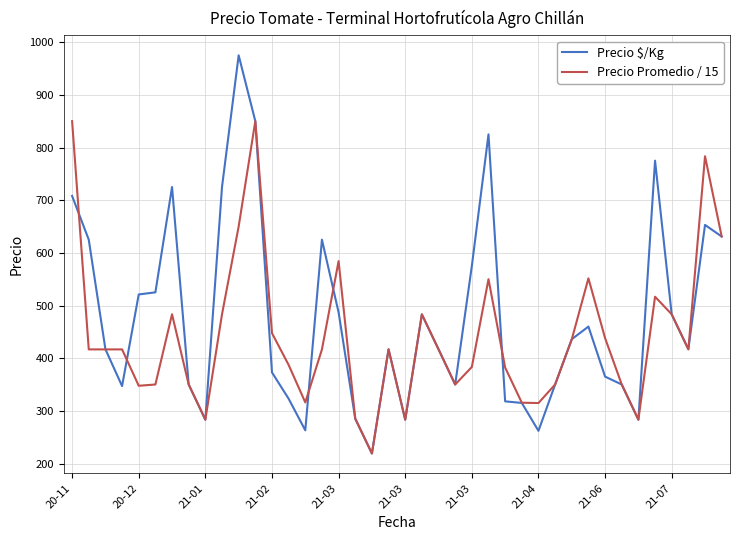

What is the highest value of the Precio $/Kg series?

975.0